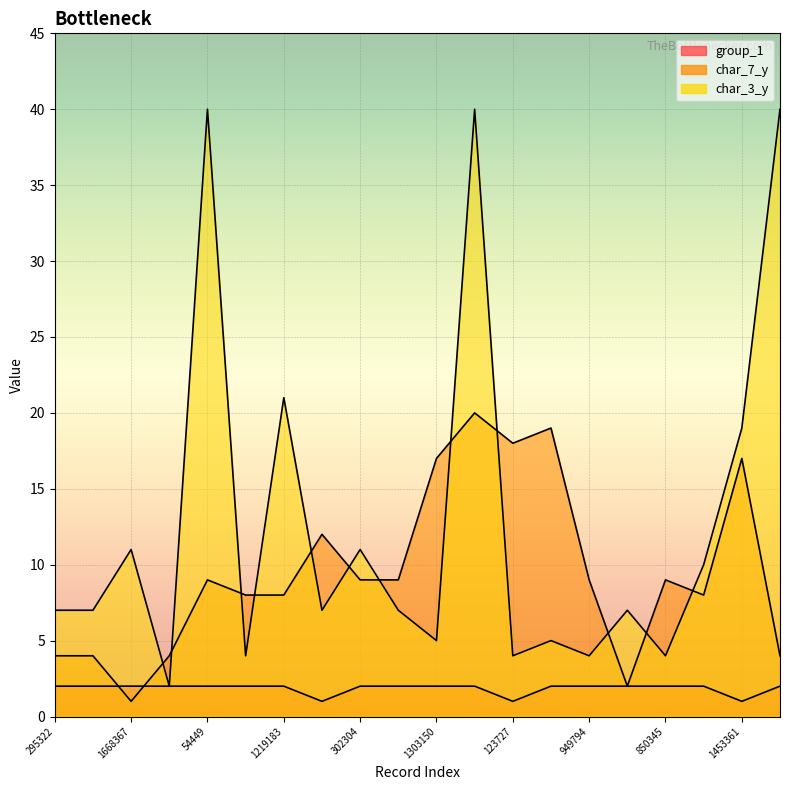

Is the value of group_1 at 1882415 greater than the value of char_3_y at 731511?

No